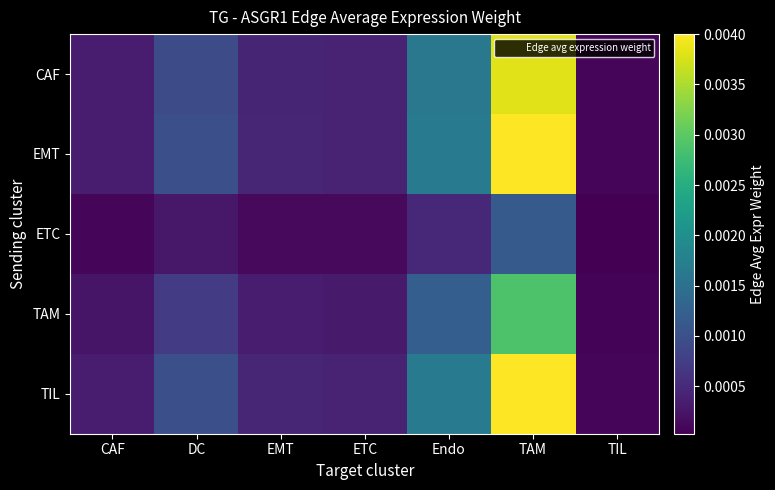

Rank the series at CAF from lowest to highest value.

ETC, TAM, CAF, EMT, TIL